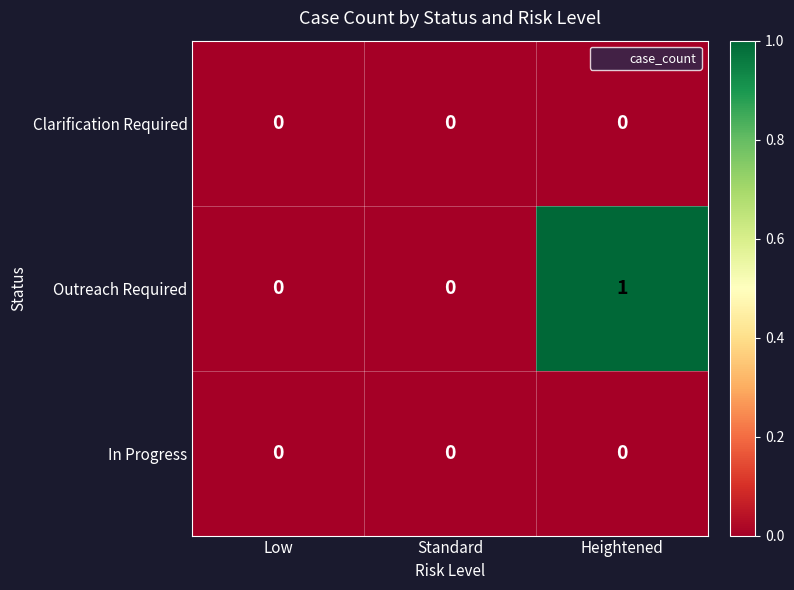

Which category has the highest value across all series?

Heightened